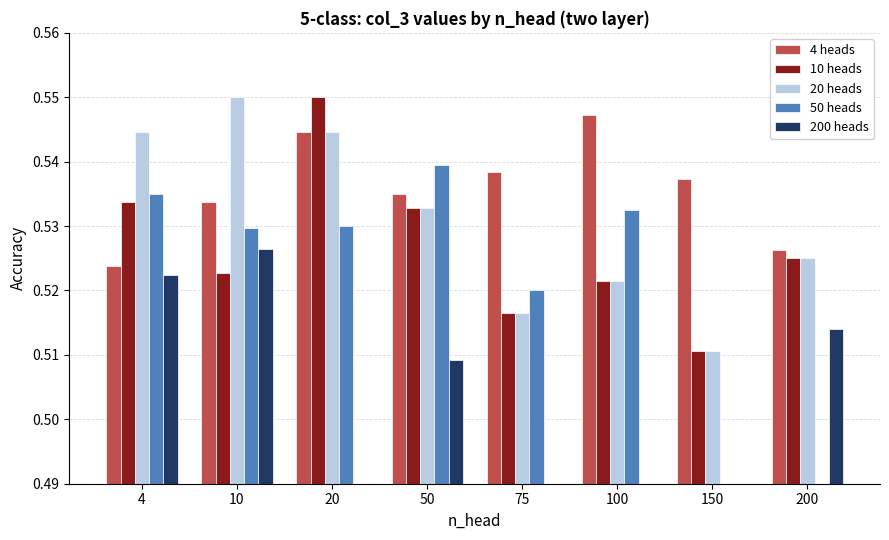

Is the value of 10 heads at 20 greater than the value of 200 heads at 50?

Yes